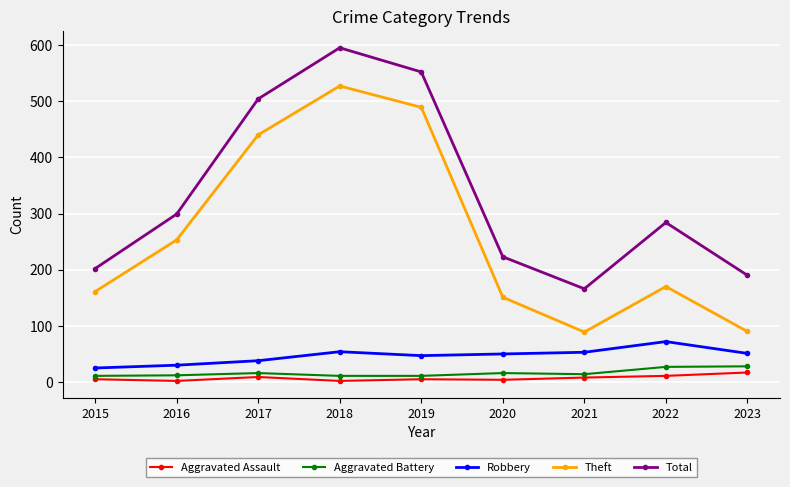

Which series changed the most between 2016 and 2019?

Total